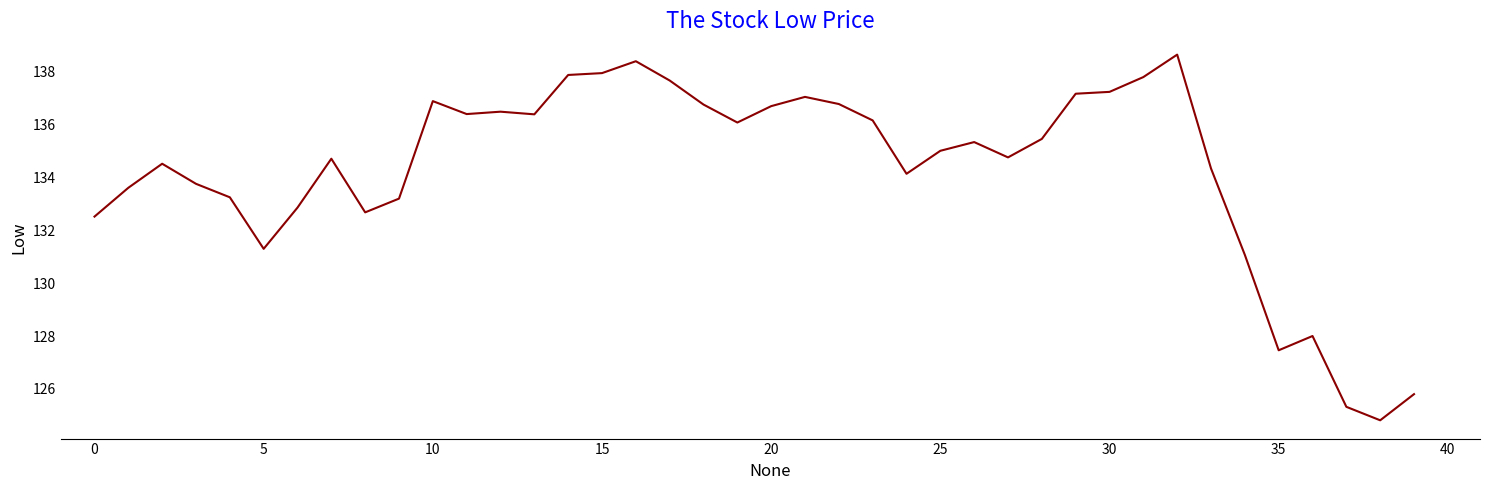

What is the difference between the second highest and minimum values?

13.6